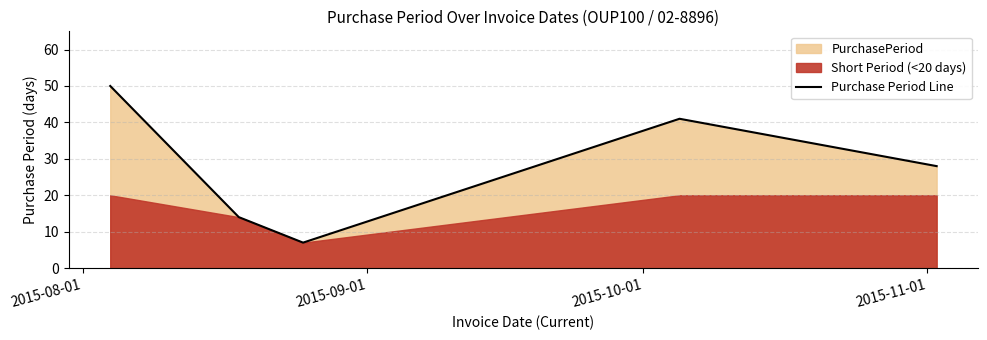

What is the lowest value of the Purchase Period Line series?

7